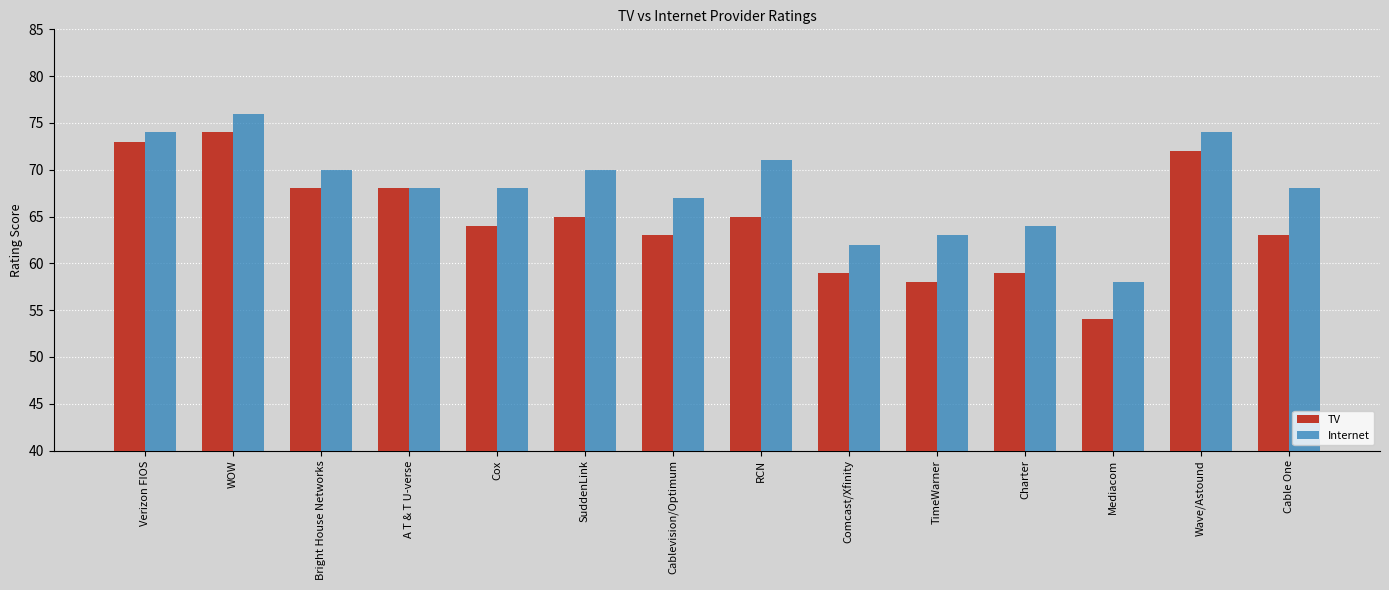

What position from the left is Verizon FIOS?

1